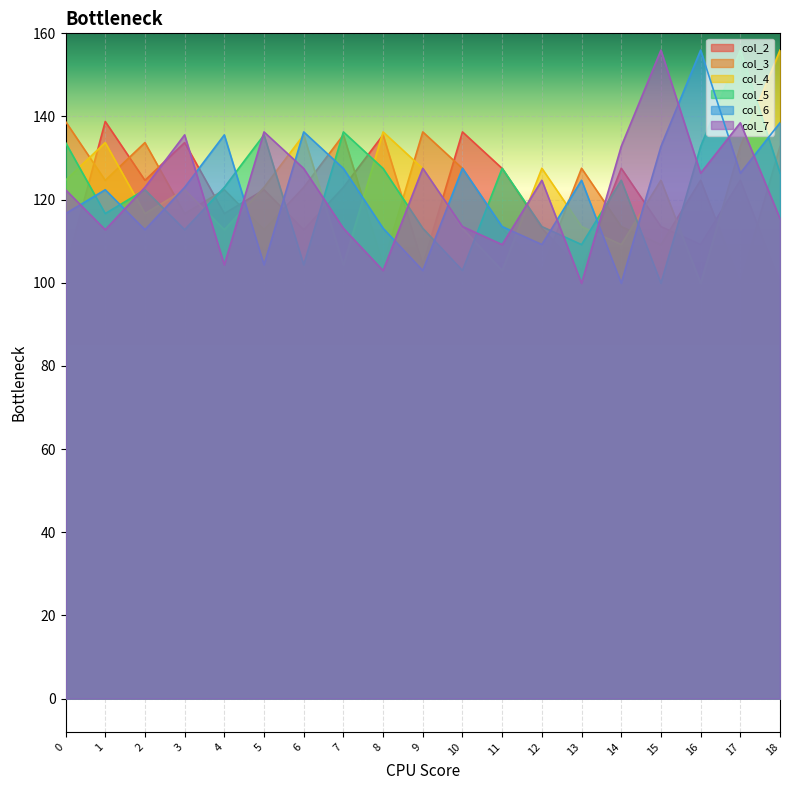

Between 11 and 15, which is larger?

11